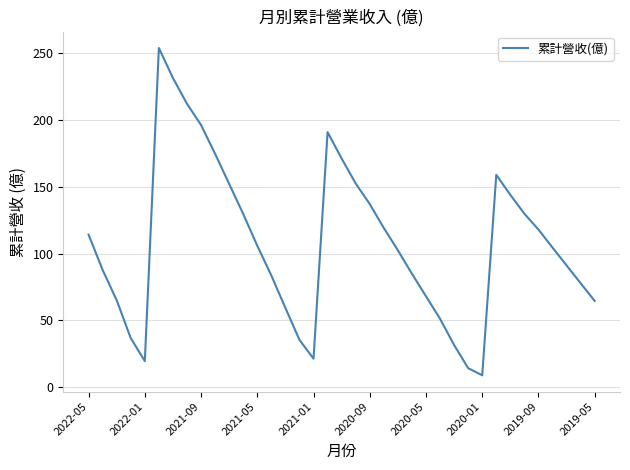

What is the difference between the maximum and minimum values?

245.1